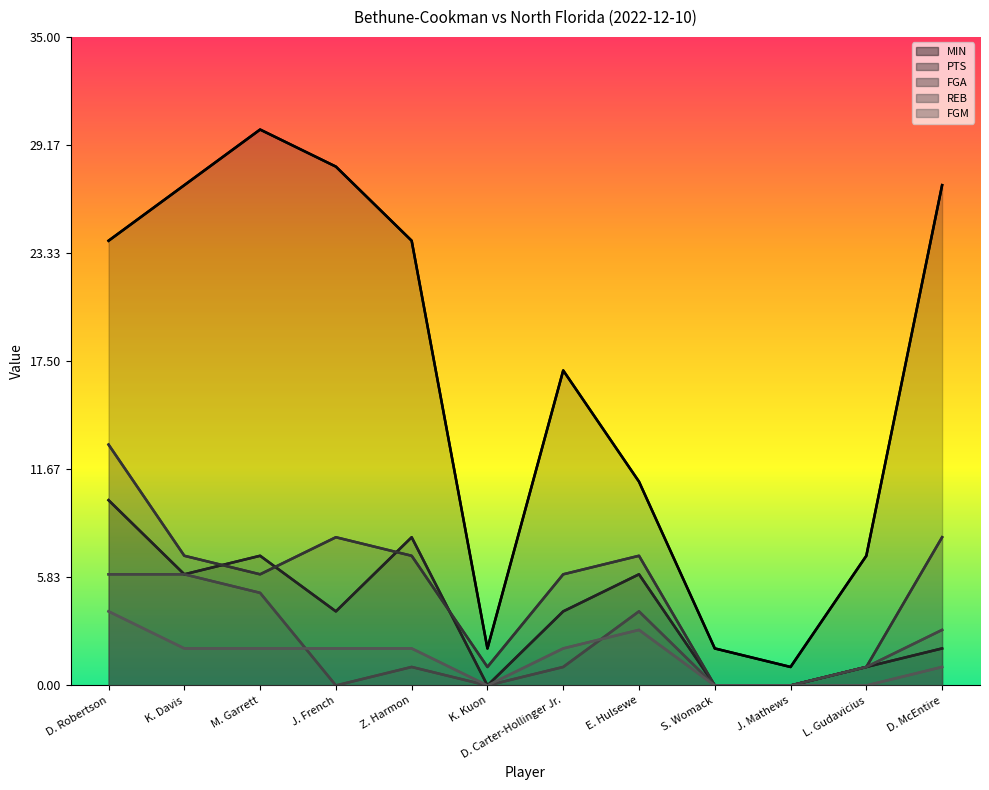

Which label corresponds to the smallest value in the chart?

K. Kuon